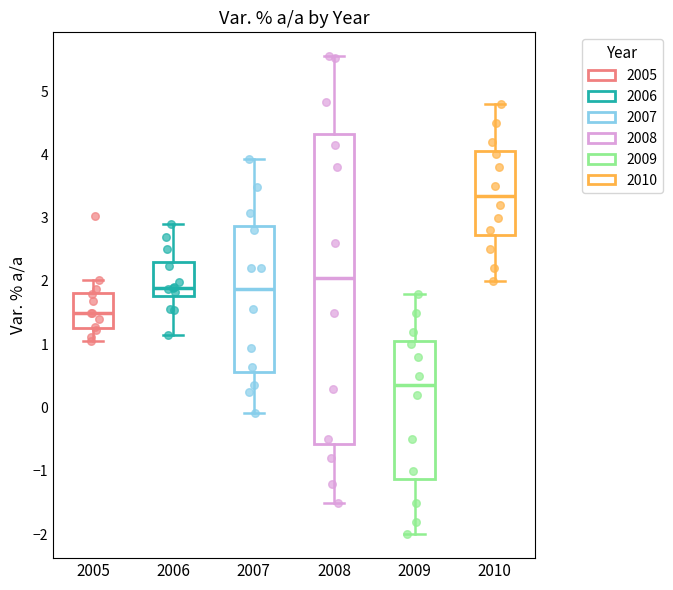

Which box has the lowest median line?

2009